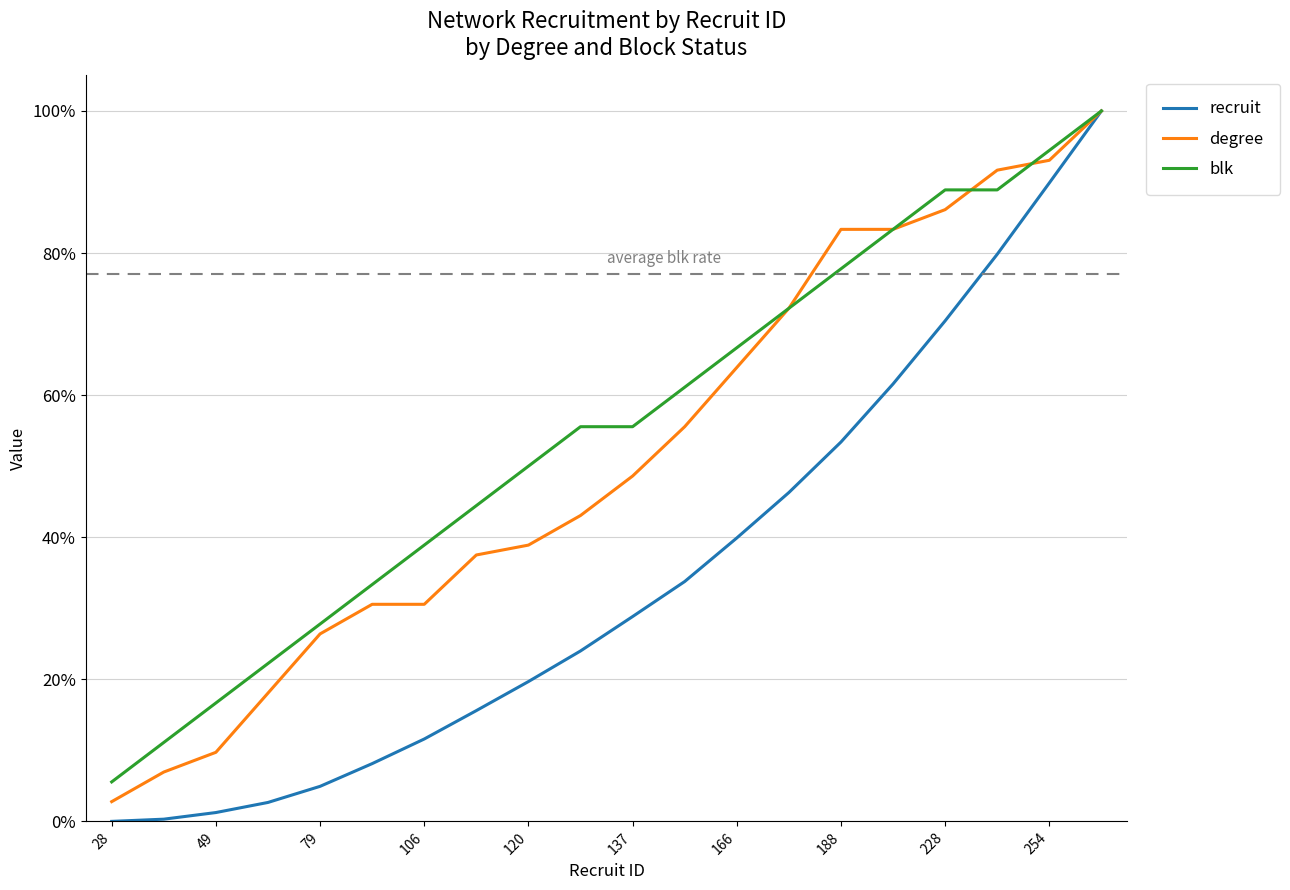

True or false: blk and recruit intersect in this chart.

False